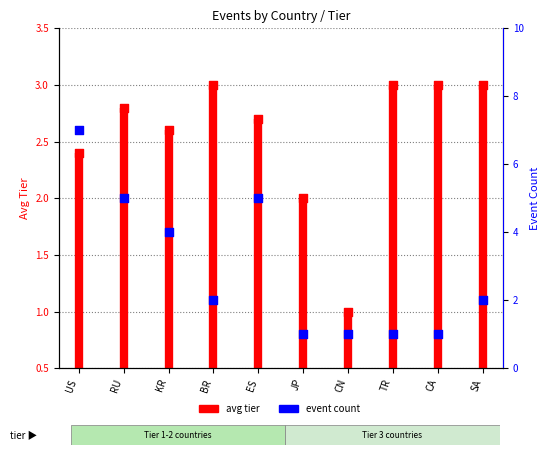

Between SA and JP, which is larger?

SA